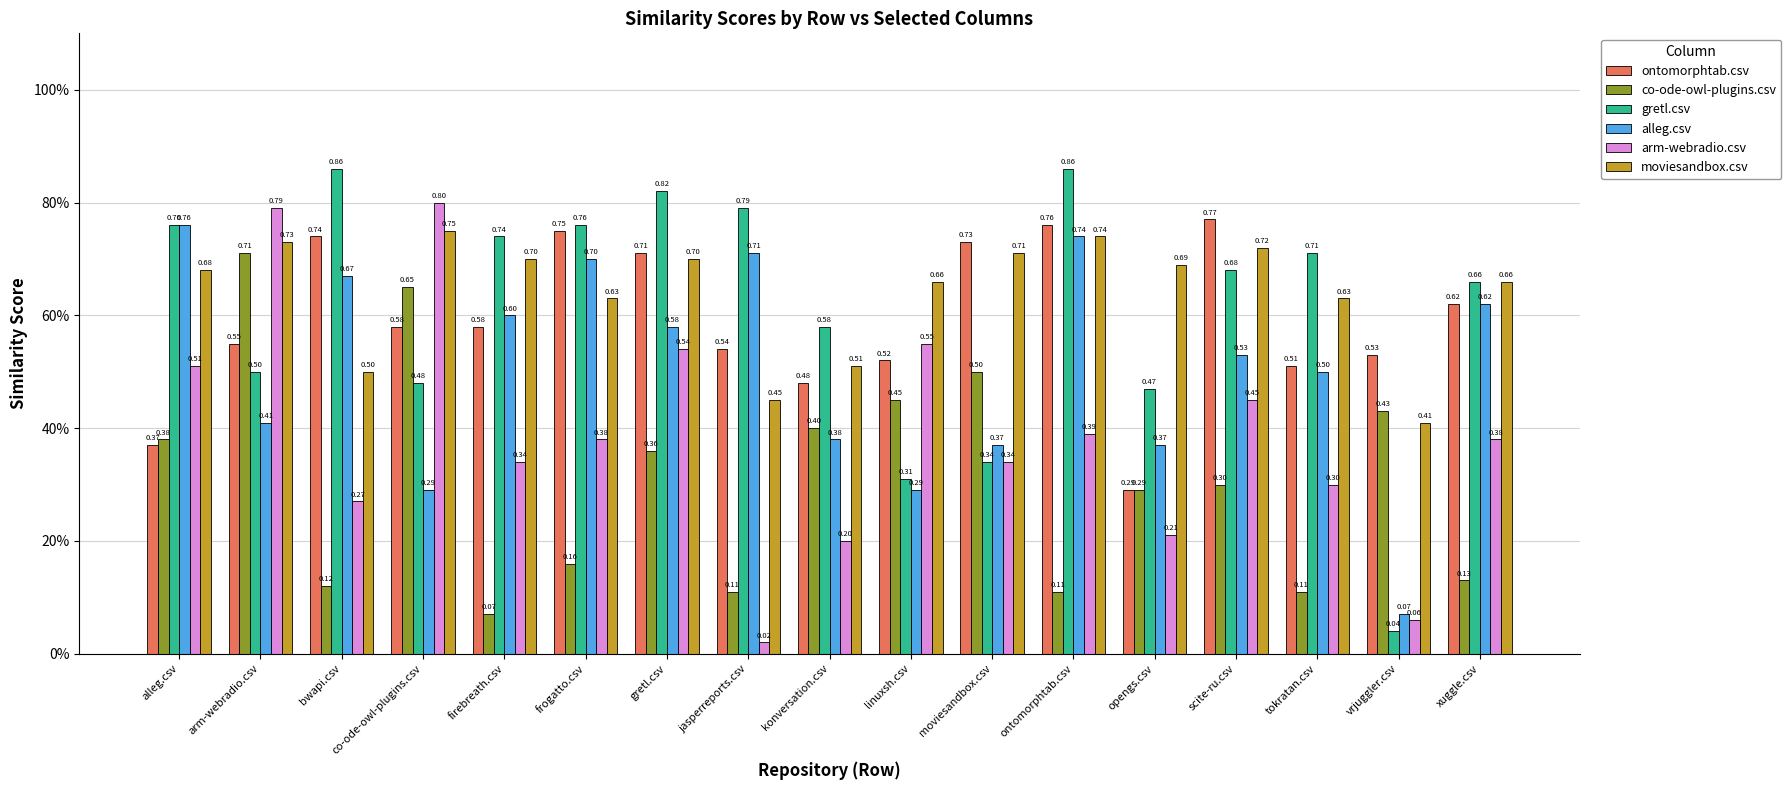

What is the greatest value displayed?

0.9